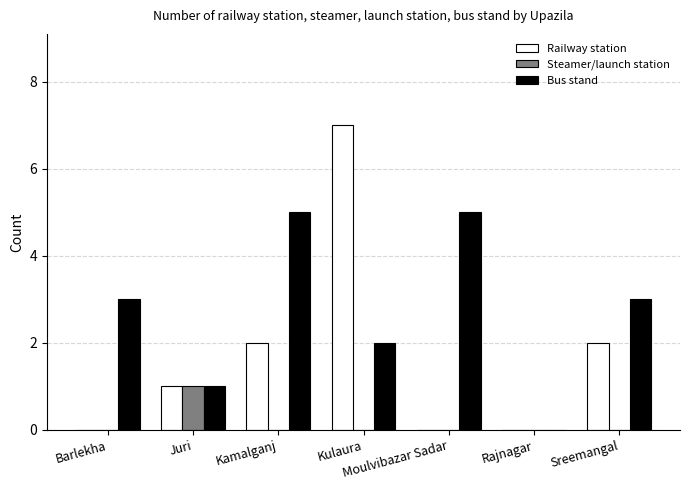

What is the total value across all series at Juri?

3